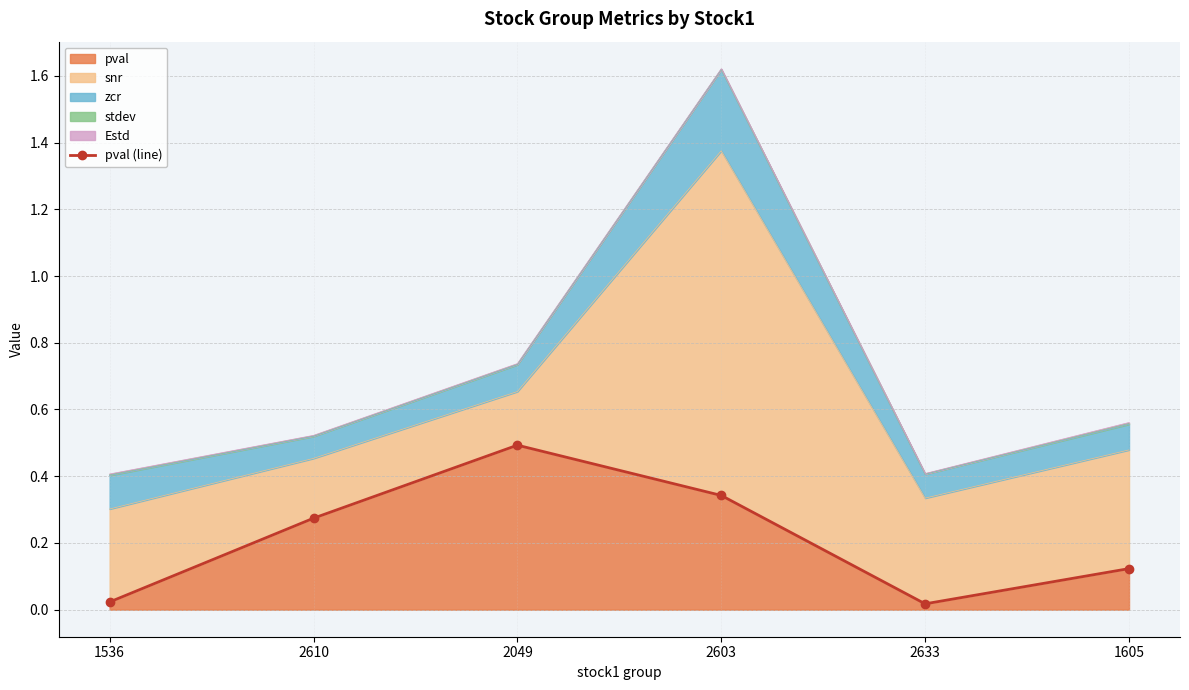

How many data points does each series have?

6